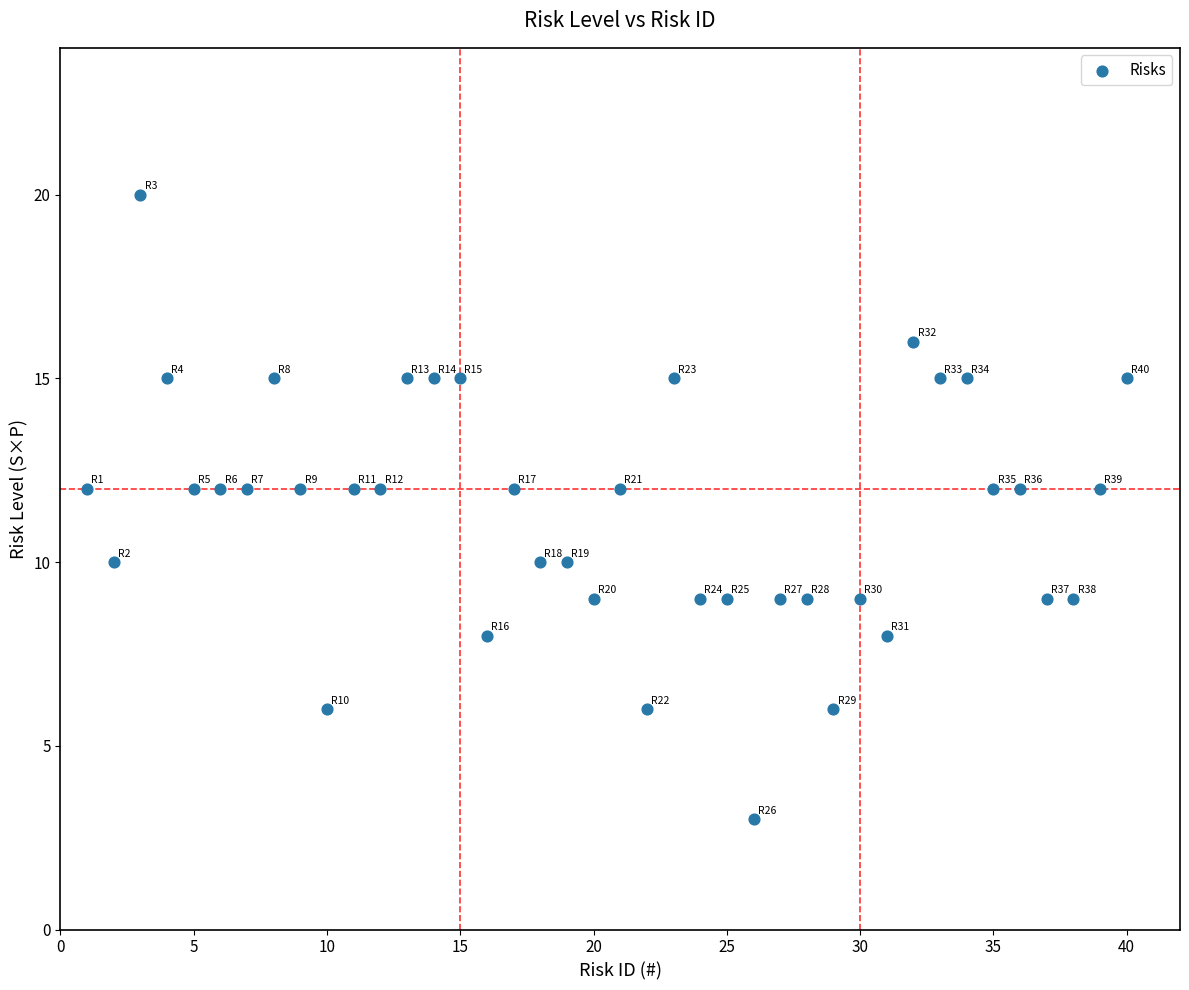

What is the range of X values (max minus min)?

39